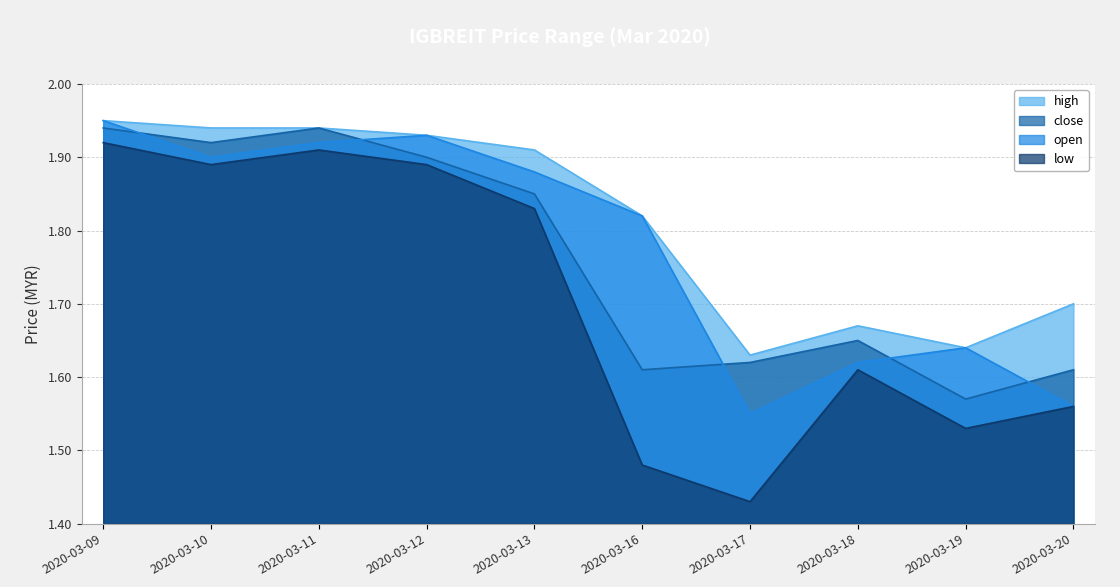

List the labels in order of low value, largest first.

2020-03-09, 2020-03-11, 2020-03-10, 2020-03-12, 2020-03-13, 2020-03-18, 2020-03-20, 2020-03-19, 2020-03-16, 2020-03-17